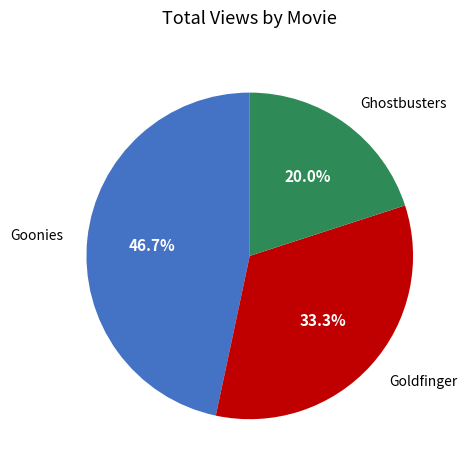

What percentage do Ghostbusters and Goonies together represent?

66.7%